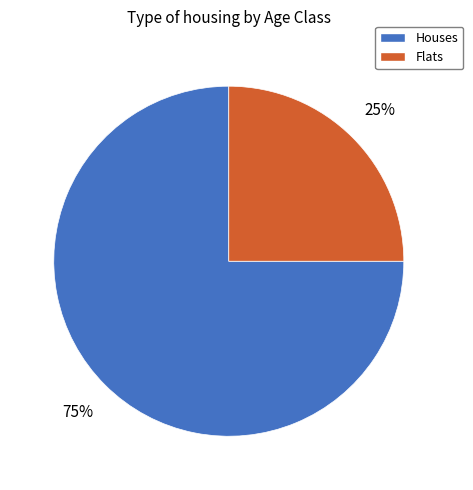

To the nearest percent, what is the difference between the largest and smallest slice percentages?

50%